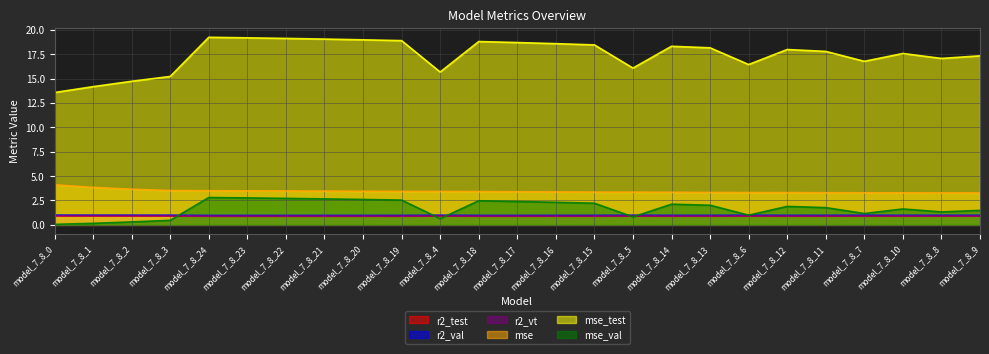

Which series has the largest total across all categories?

mse_test